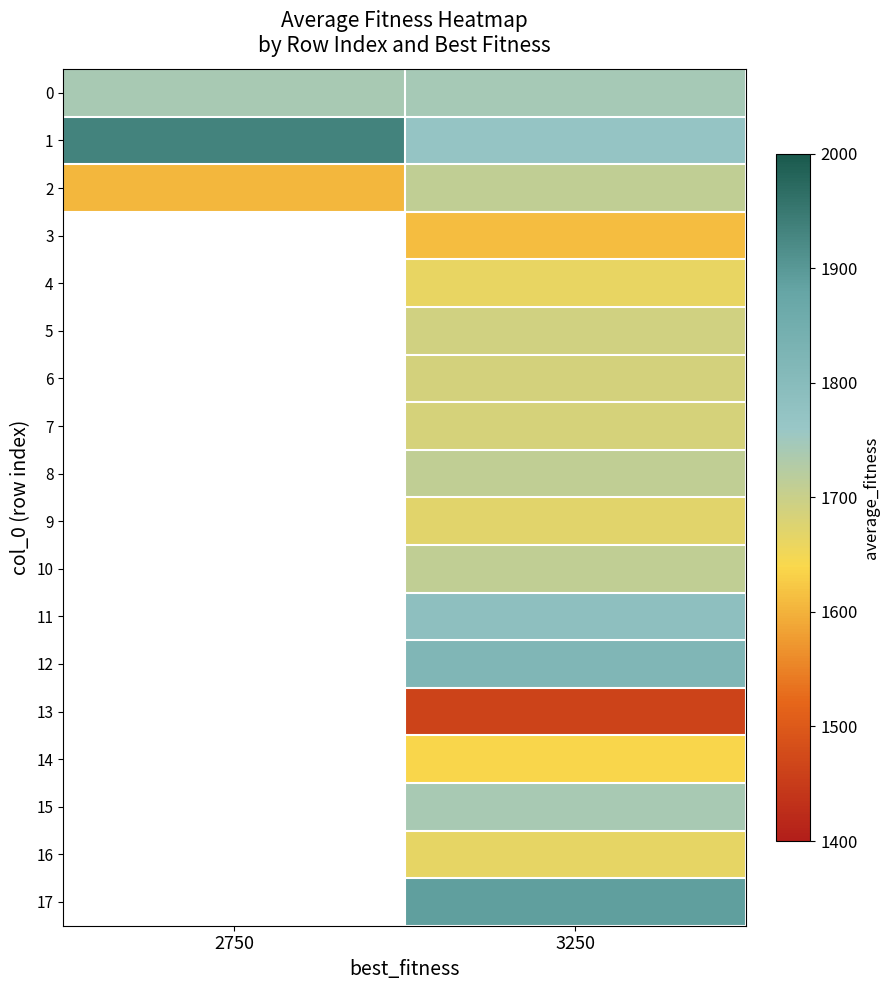

Where does the 10 series first go above 1711?

3250